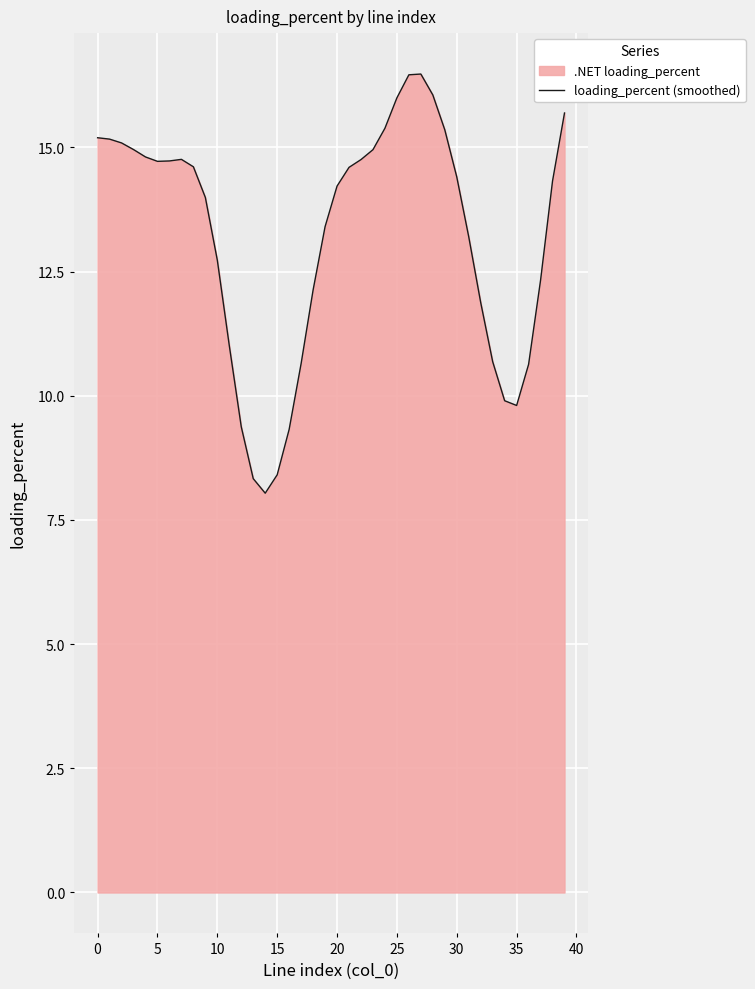

Is it true that the value at 14 is 11.3?

False